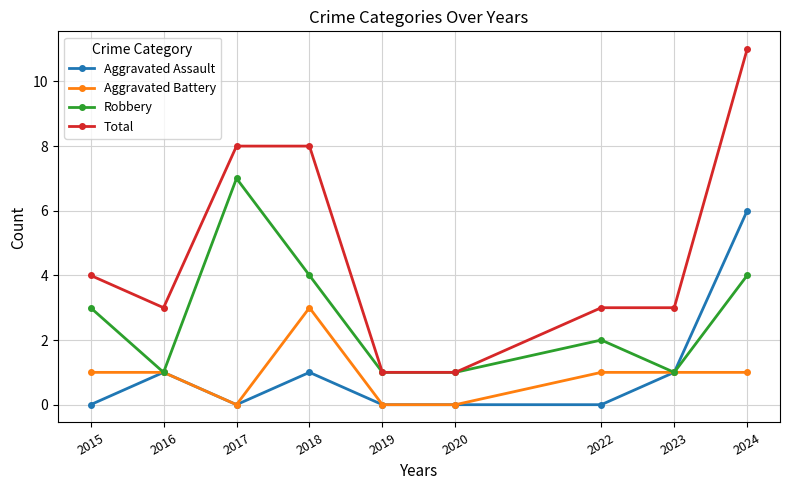

What is the average value of the Robbery series?

3